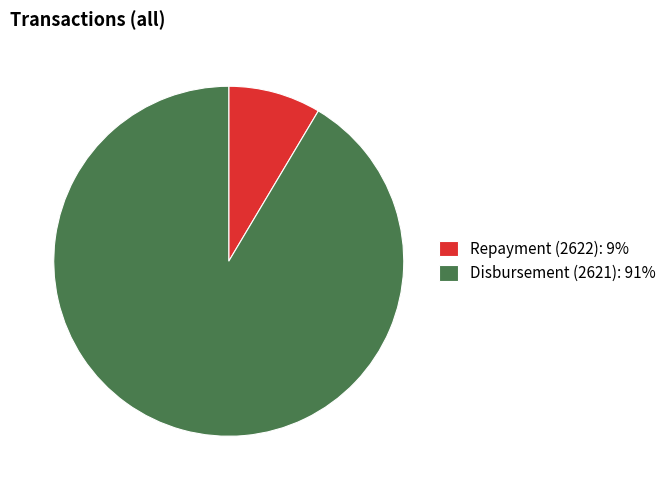

What is the ratio of the value at Repayment (2622) to the value at Disbursement (2621)?

0.1